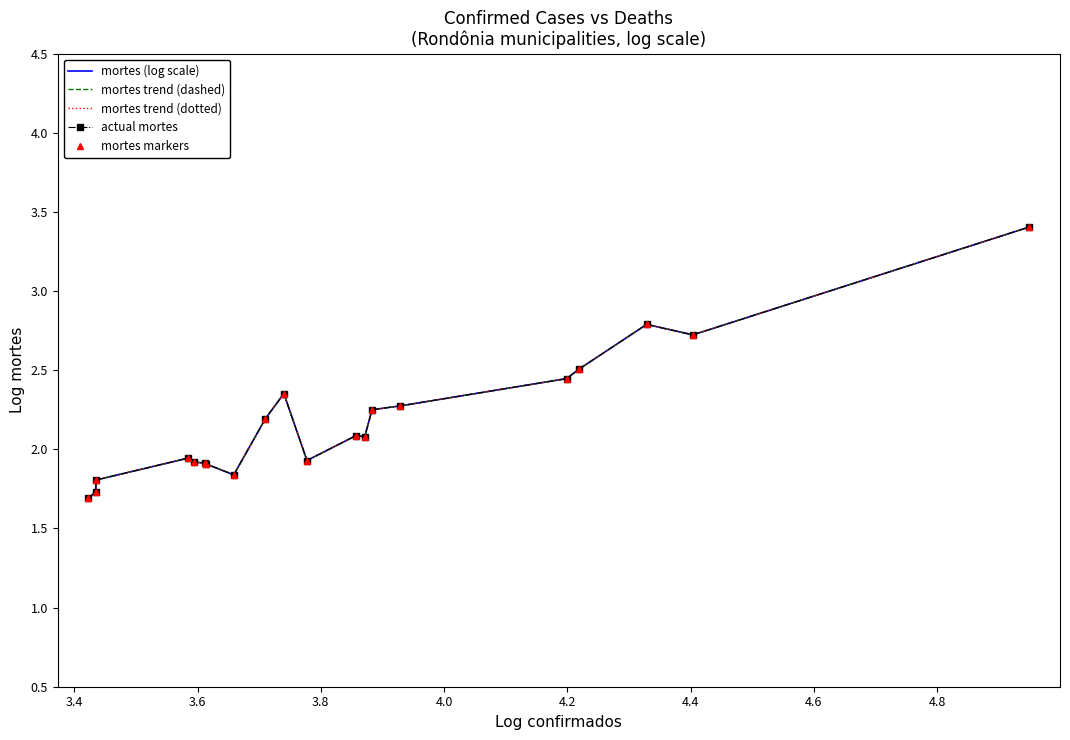

Reading left to right, list all the values displayed in this chart.

mortes (log scale): 1.7	1.7	1.8	1.9	1.9	1.9	1.9	1.8	2.2	2.4	1.9	2.1	2.1	2.3	2.3	2.4	2.5	2.8	2.7	3.4
mortes trend (dashed): 1.7	1.7	1.8	1.9	1.9	1.9	1.9	1.8	2.2	2.4	1.9	2.1	2.1	2.3	2.3	2.4	2.5	2.8	2.7	3.4
mortes trend (dotted): 1.7	1.7	1.8	1.9	1.9	1.9	1.9	1.8	2.2	2.4	1.9	2.1	2.1	2.3	2.3	2.4	2.5	2.8	2.7	3.4
actual mortes: 1.7	1.7	1.8	1.9	1.9	1.9	1.9	1.8	2.2	2.4	1.9	2.1	2.1	2.3	2.3	2.4	2.5	2.8	2.7	3.4
mortes markers: 1.7	1.7	1.8	1.9	1.9	1.9	1.9	1.8	2.2	2.4	1.9	2.1	2.1	2.3	2.3	2.4	2.5	2.8	2.7	3.4